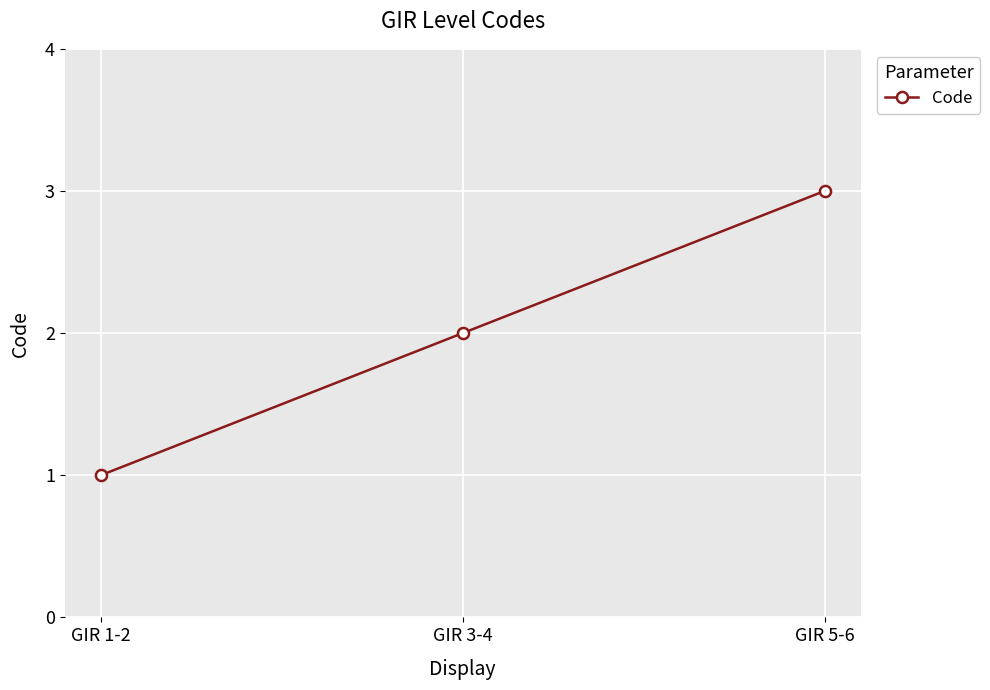

What is the sum of the values at GIR 5-6 and GIR 3-4?

5